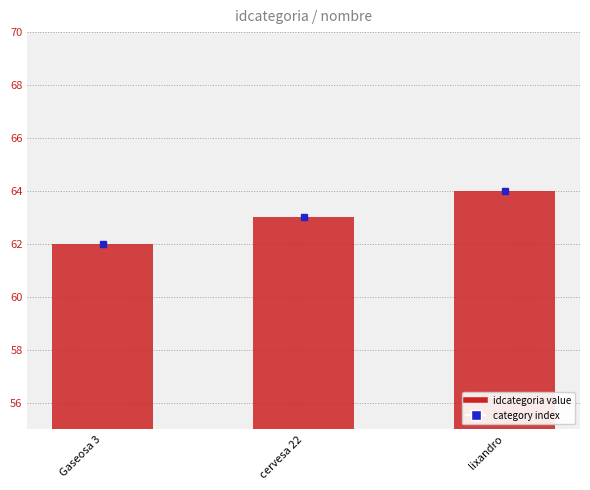

What is the ratio of the value at cervesa 22 to the value at lixandro?

1.0